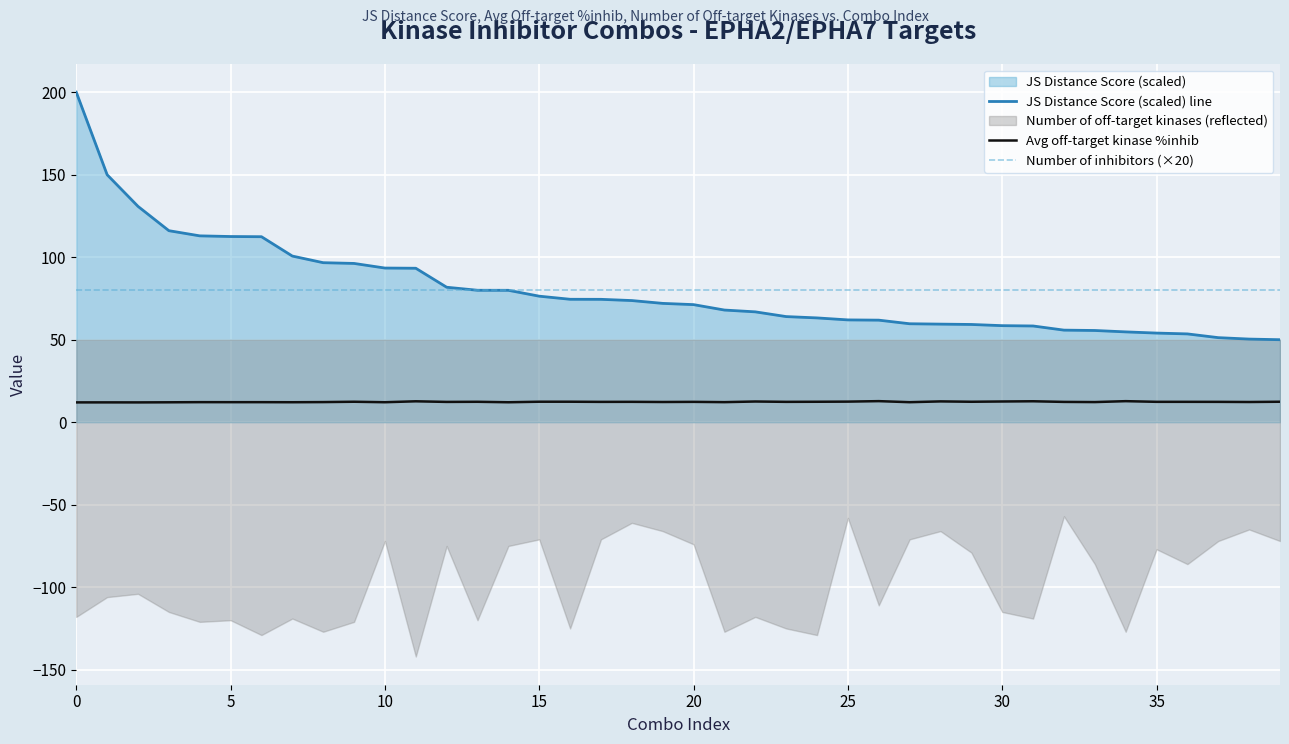

Which series ends up on top after the final intersection of Number of inhibitors (×20) and JS Distance Score (scaled) line?

Number of inhibitors (×20)